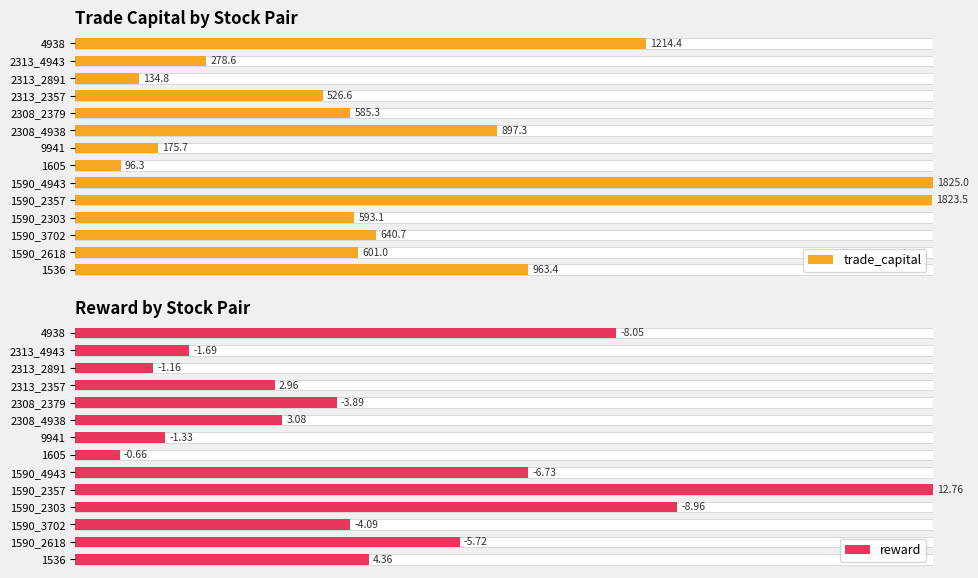

Which series has the largest total across all categories?

trade_capital